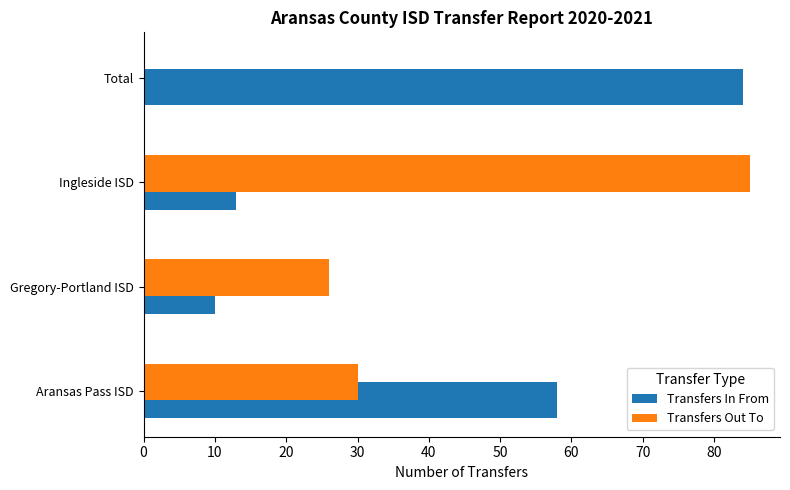

Is it true that Transfers Out To equals 30 at Aransas Pass ISD?

True